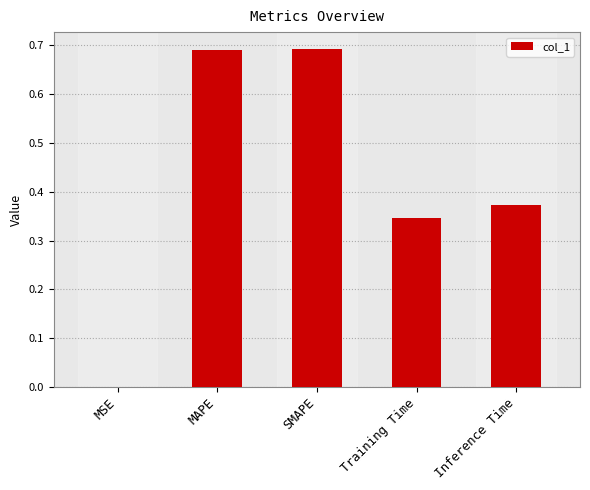

The value at Training Time is 0.6. True or false?

False